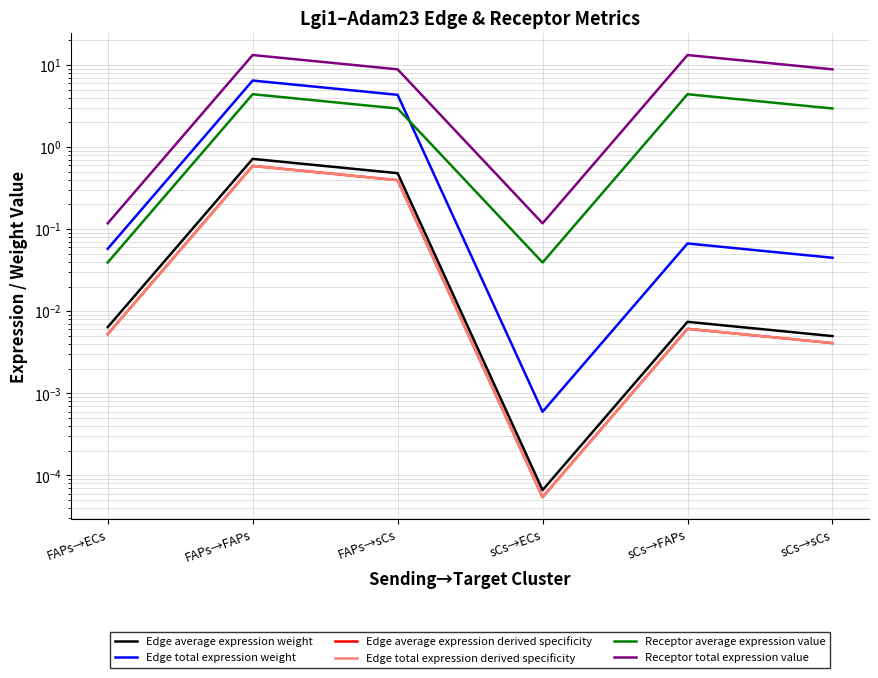

Between FAPs→ECs and sCs→sCs, which series saw the biggest shift?

Receptor total expression value